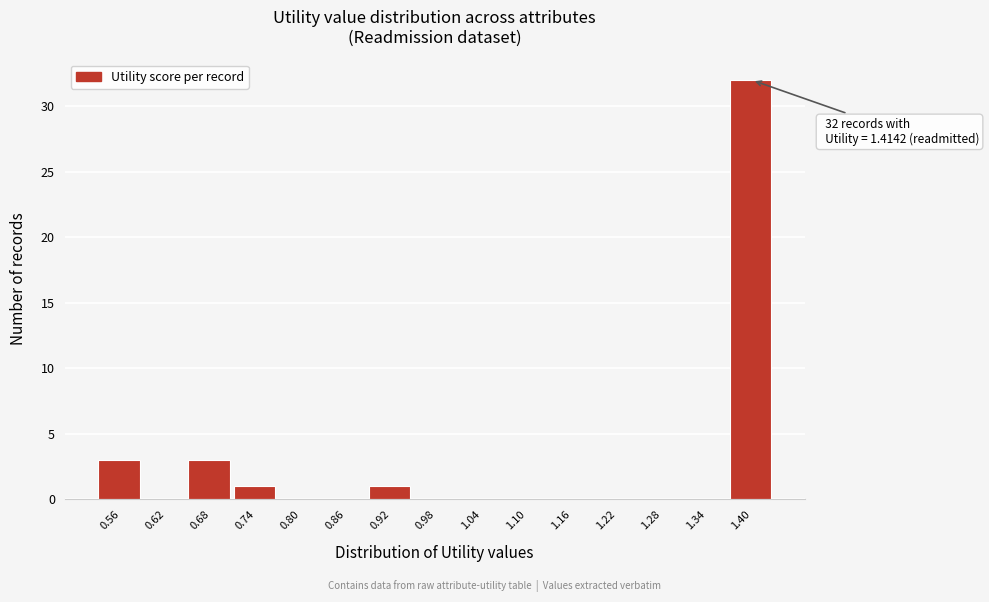

Reading right to left, transcribe all the data shown in this chart.

1.40=32	1.34=0	1.28=0	1.22=0	1.16=0	1.10=0	1.04=0	0.98=0	0.92=1	0.86=0	0.80=0	0.74=1	0.68=3	0.62=0	0.56=3